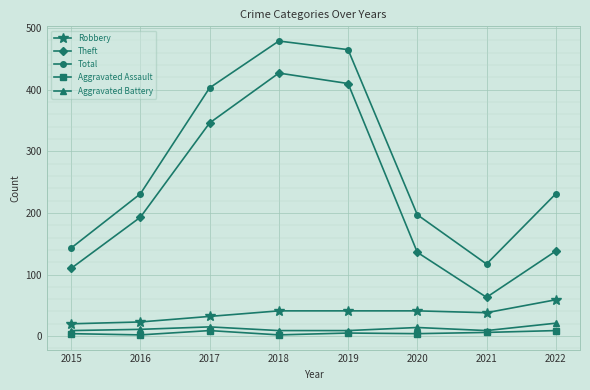

Which category has the highest value across all series?

2018